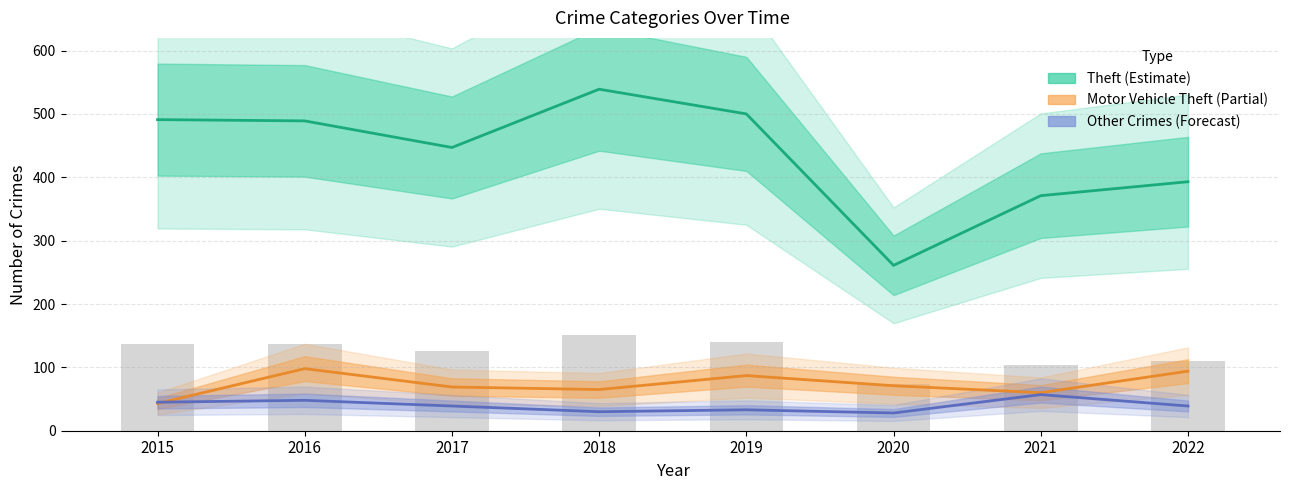

Are the bars grouped side by side (vs. stacked)?

Yes